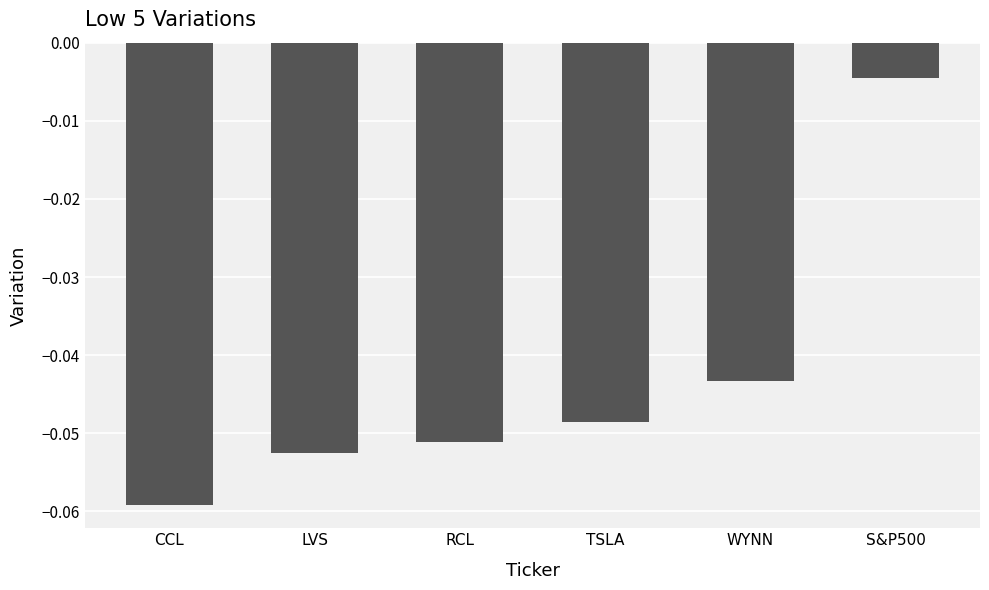

The chart shows a value of -0.0 at RCL. True or false?

False